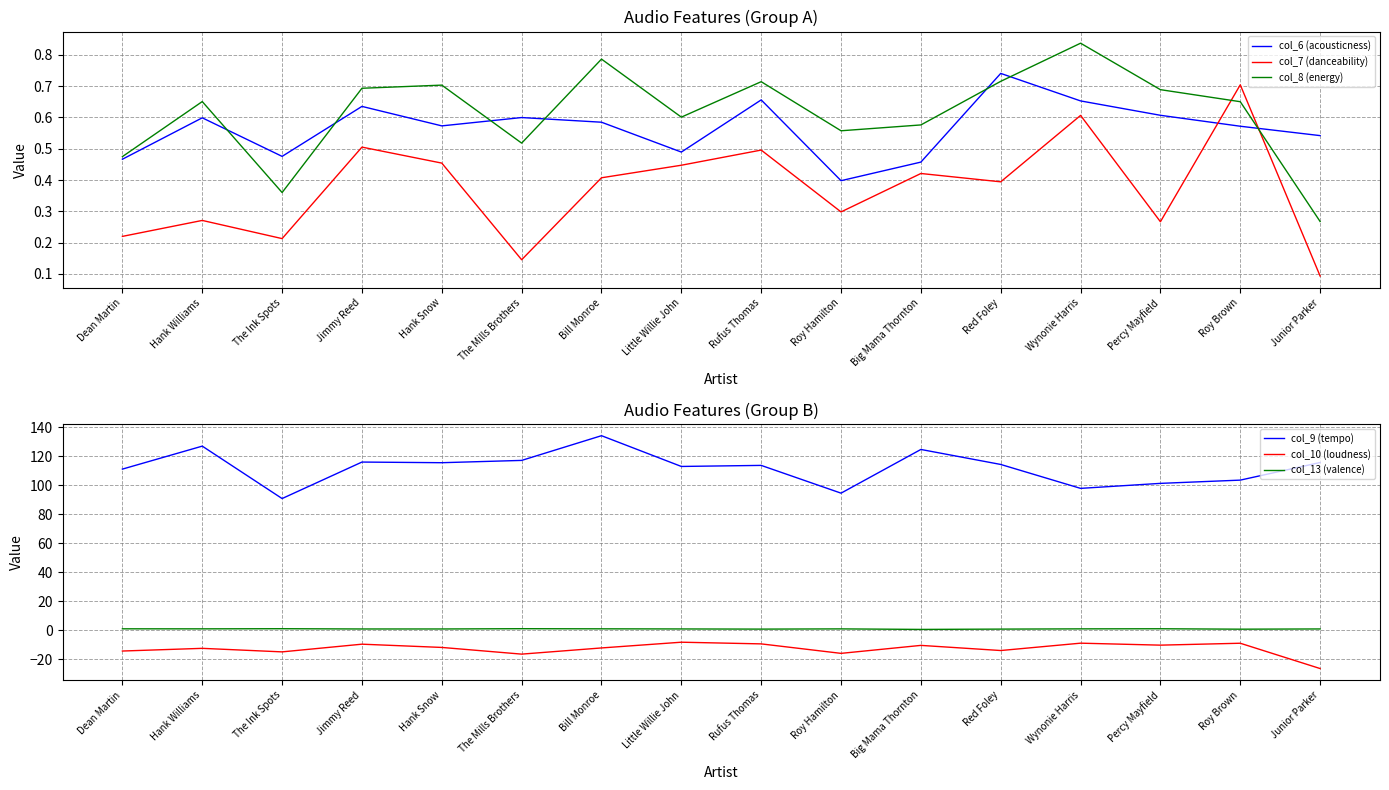

What is the minimum value for col_10 (loudness)?

-26.6